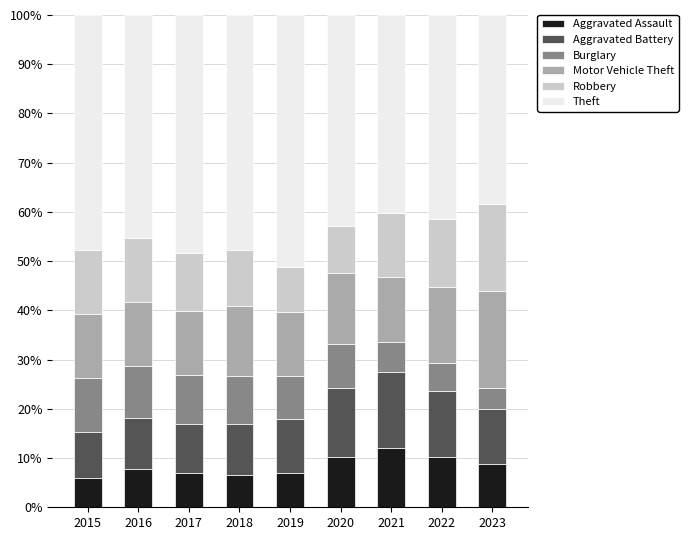

What is the highest value of the Aggravated Assault series?

12.1